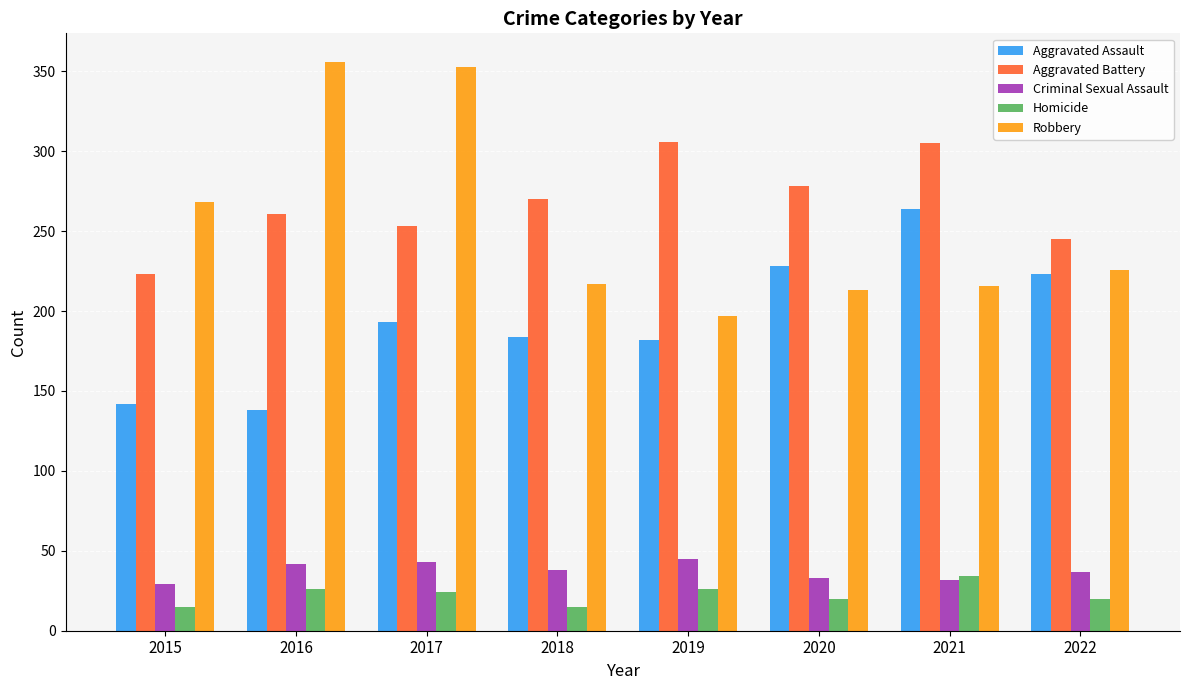

What is the spread (max minus min) of values at 2017?

329